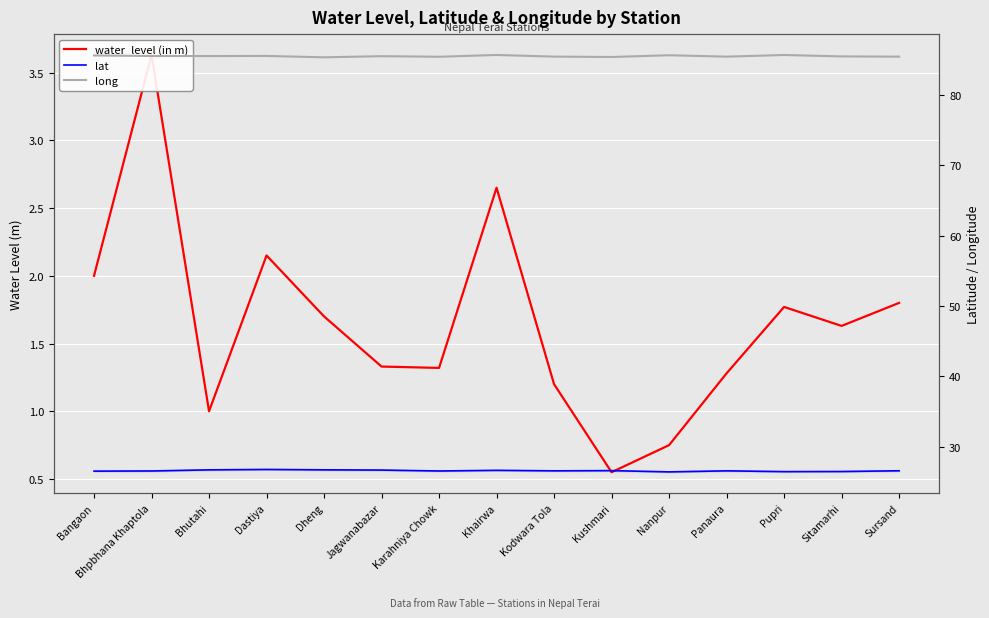

What are all the series names shown in the legend?

water_level (in m), lat, long